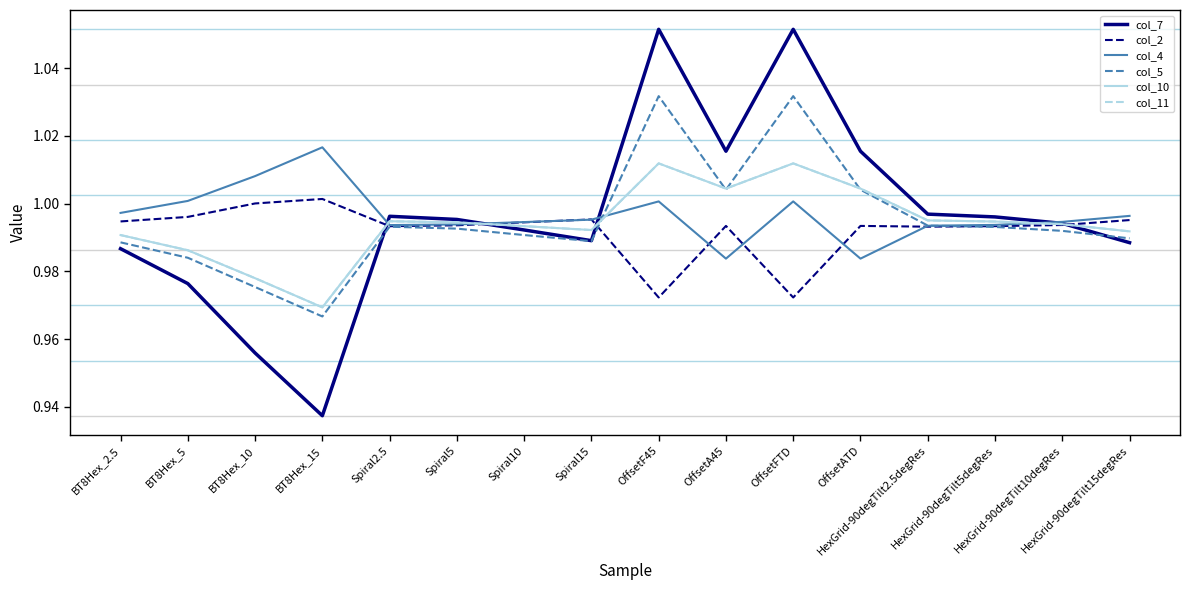

Which series has the largest range (max minus min)?

col_7